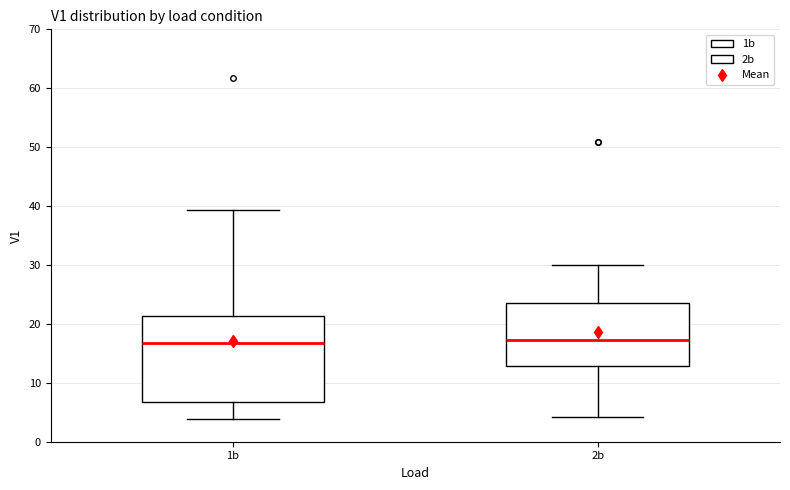

Where does the lower whisker of the box for 2b end on the y-axis? The values are not printed on the chart, so give them approximately, as read against the axis.

4